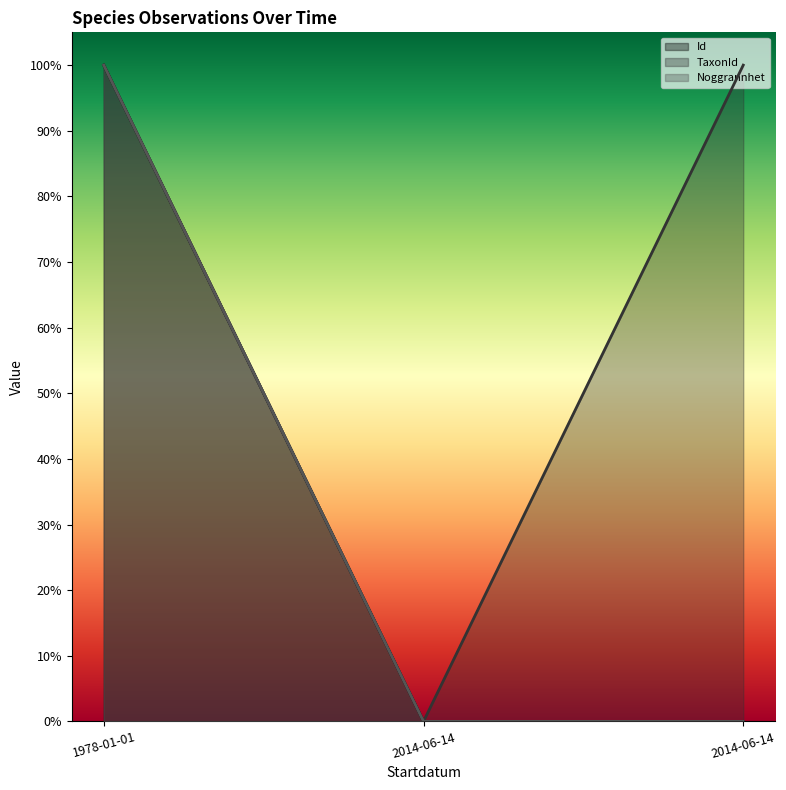

Is it true that Id equals 0.0 at 2014-06-14?

True